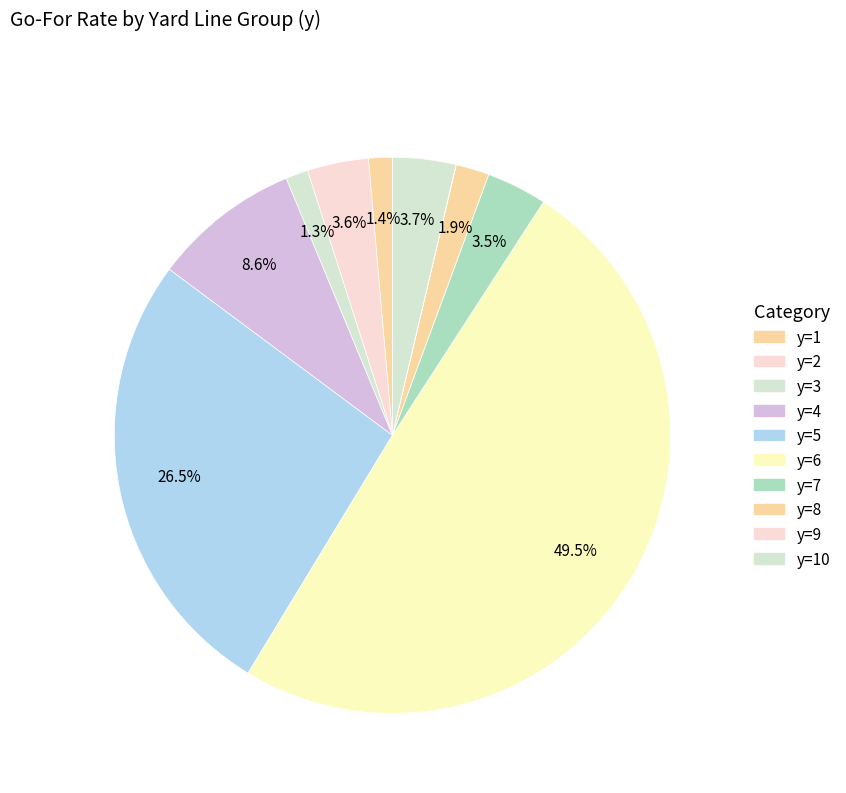

What percentage is NOT represented by y=10?

96.3%